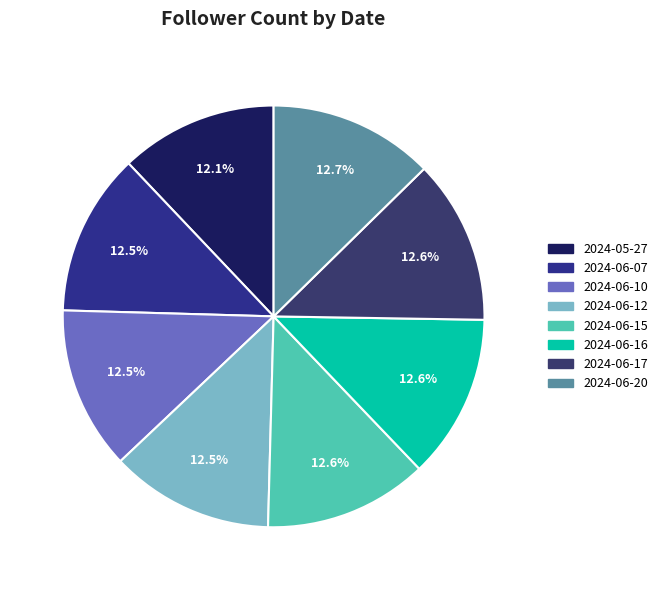

What percentage is NOT represented by 2024-06-07?

87.5%